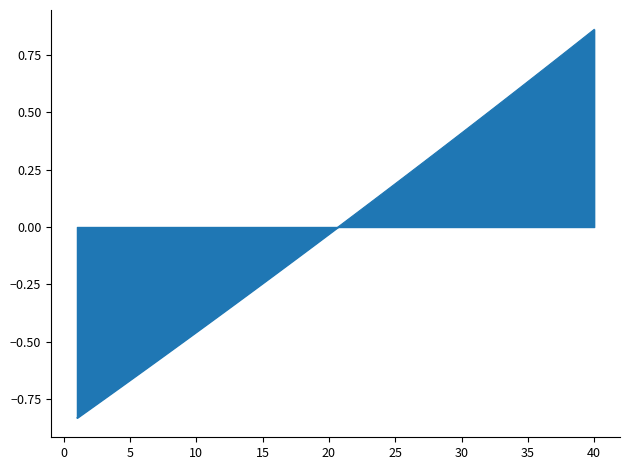

What is the difference between the maximum and minimum values?

1.7